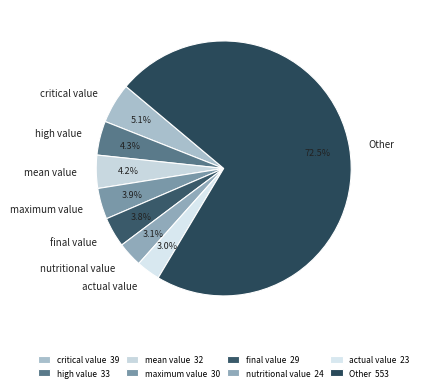

What percentage is the high value slice, to the nearest percent?

4%